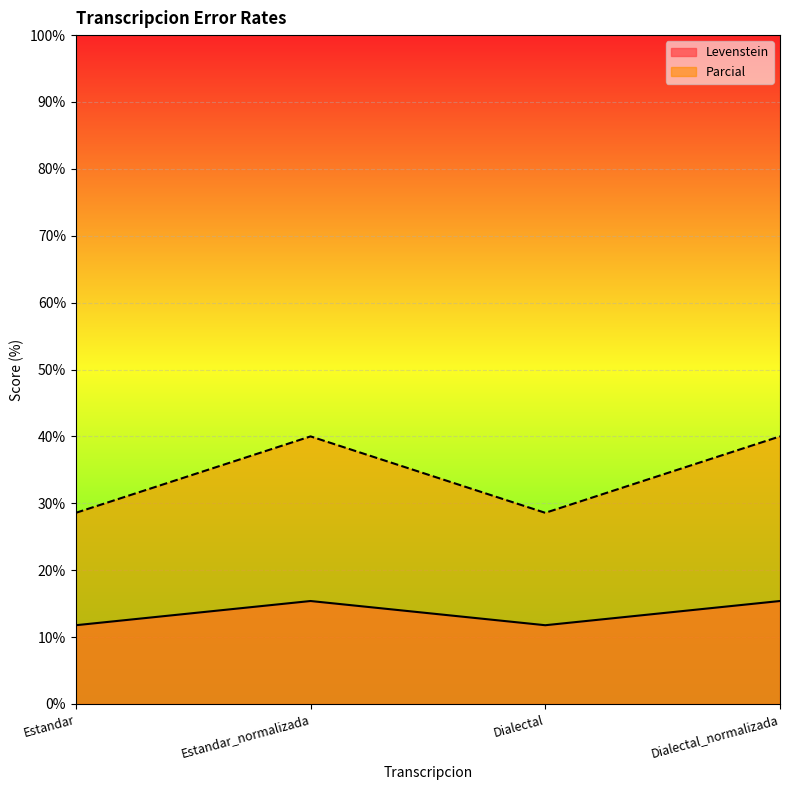

What value does the Parcial series have at Estandar?

28.6